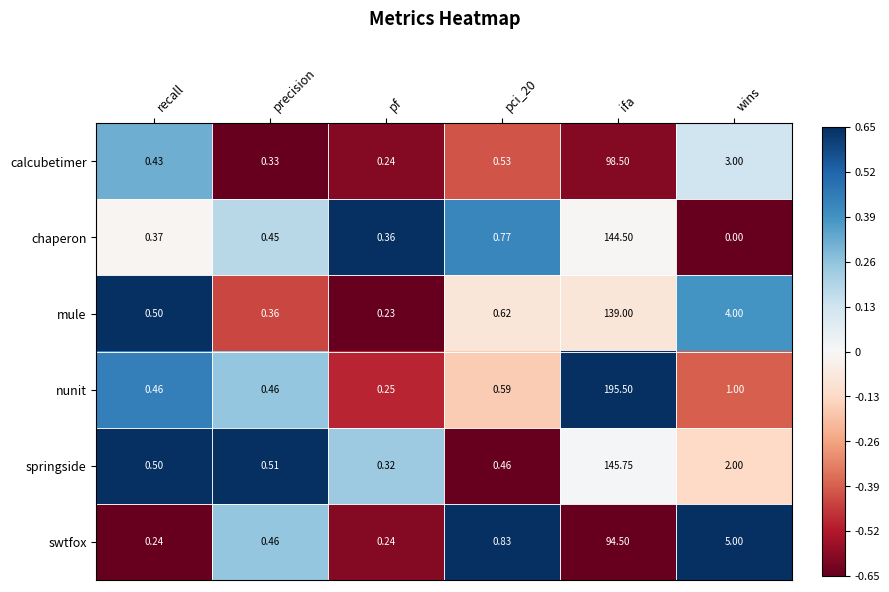

Where is calcubetimer nearest to the value 49?

wins